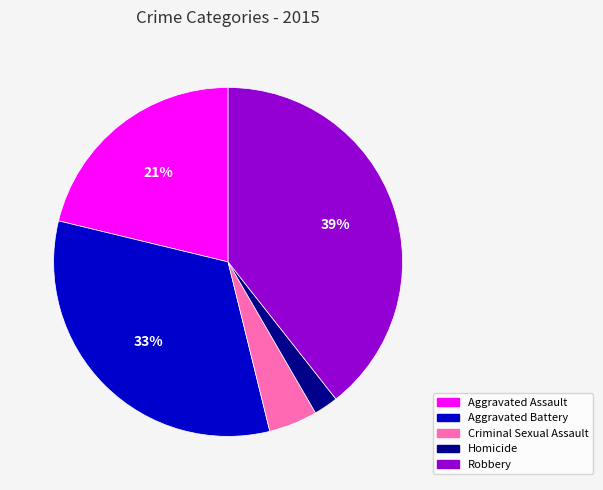

How many slices are in this pie chart?

5